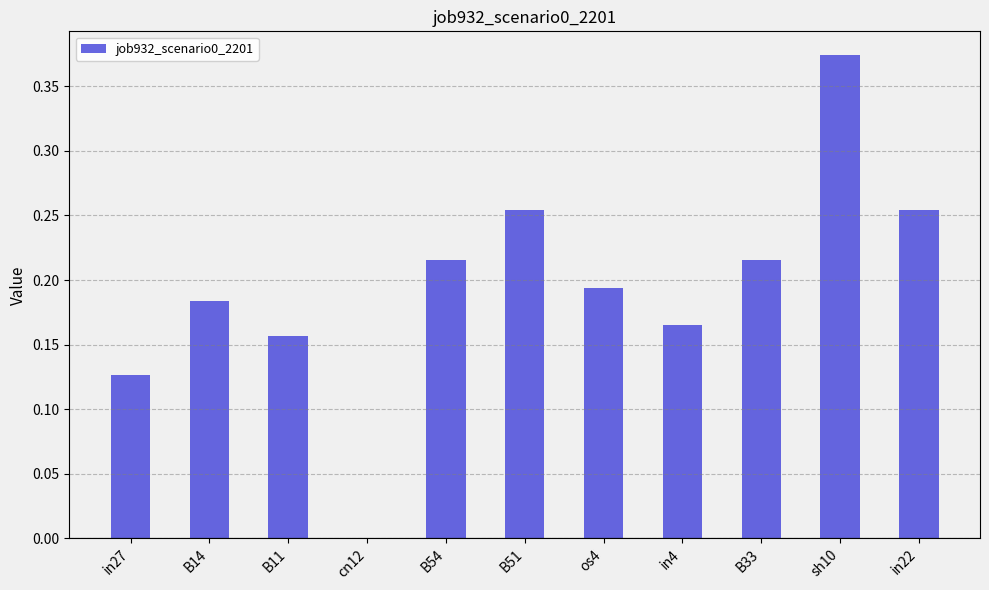

At which label is the value closest to 0?

cn12